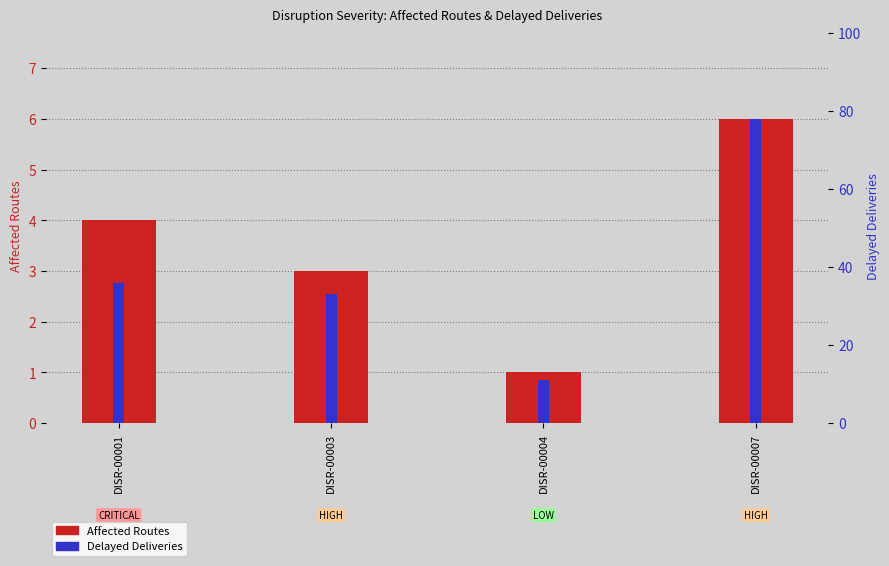

How many values in the Delayed Deliveries series exceed 36?

1